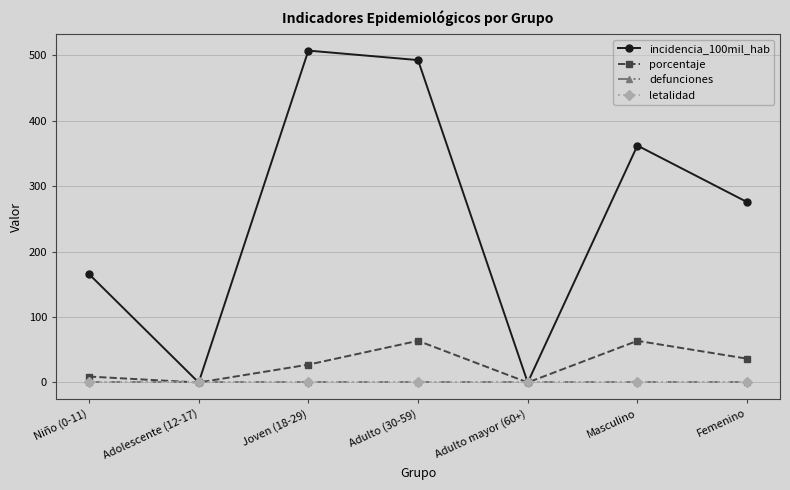

Does the chart have visible grid lines?

Yes